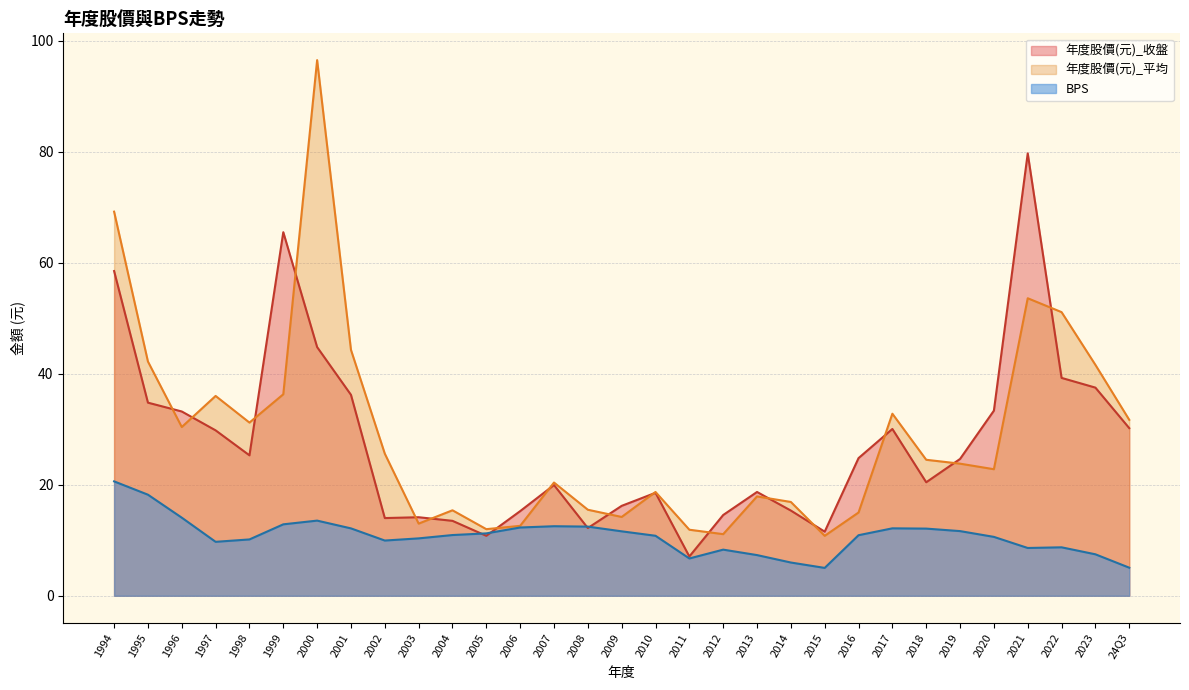

How many lines are shown in the chart?

3